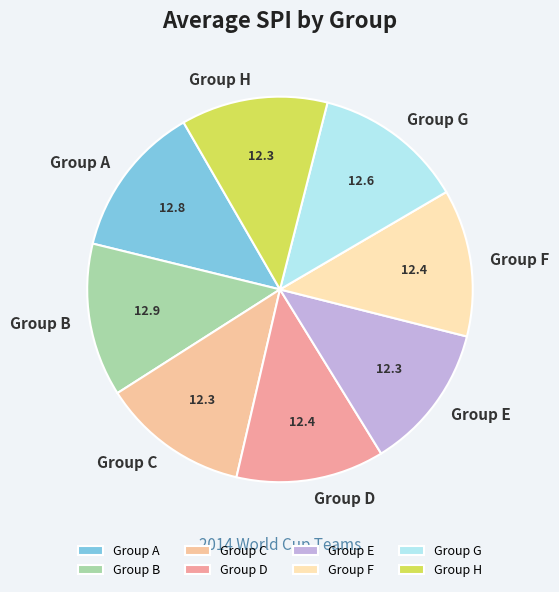

What is the ratio of the value at Group D to the value at Group G?

1.0